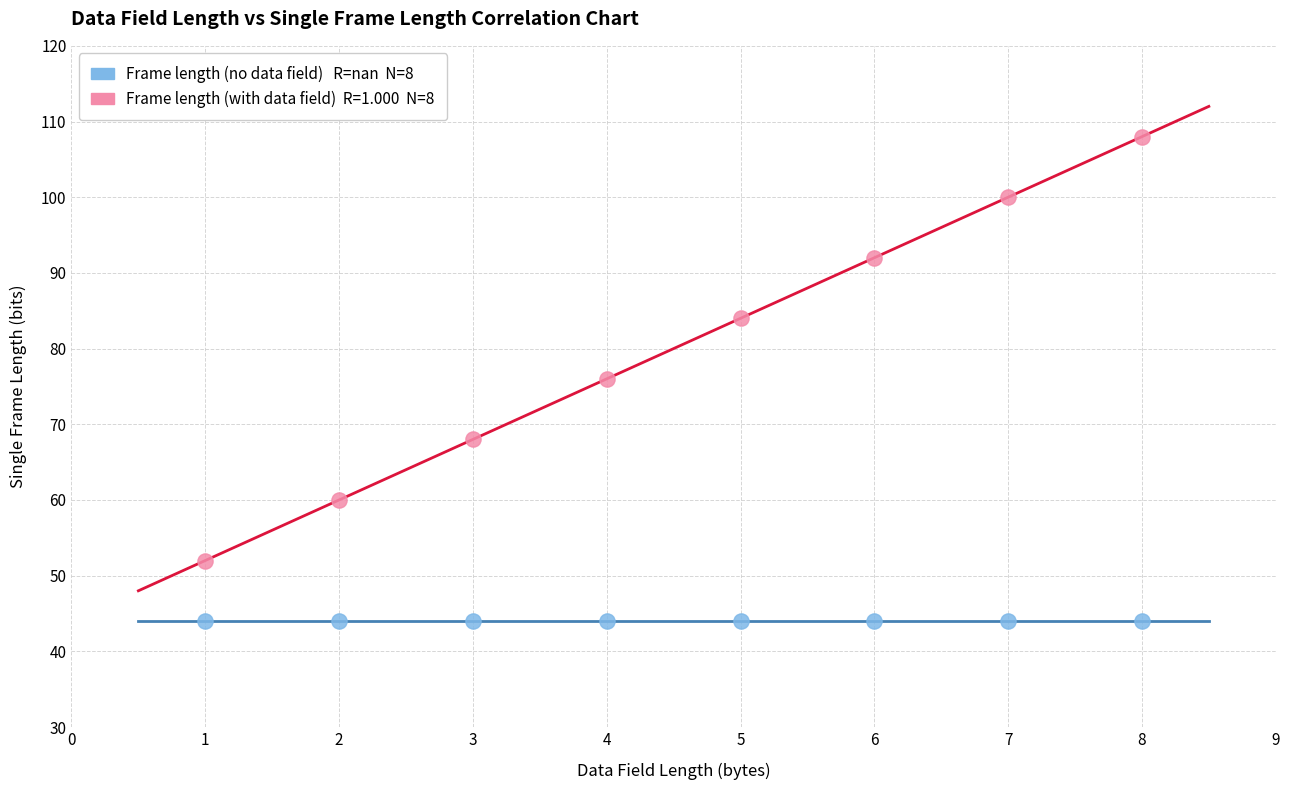

How many points are shown in the scatter plot?

16